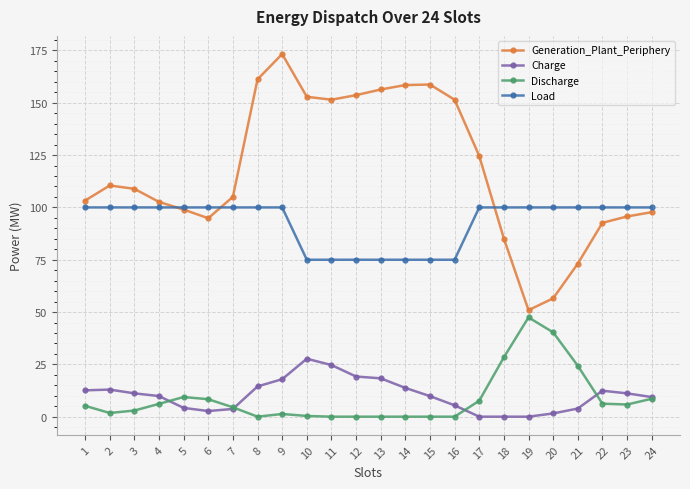

True or false: Charge and Load cross at least once.

False